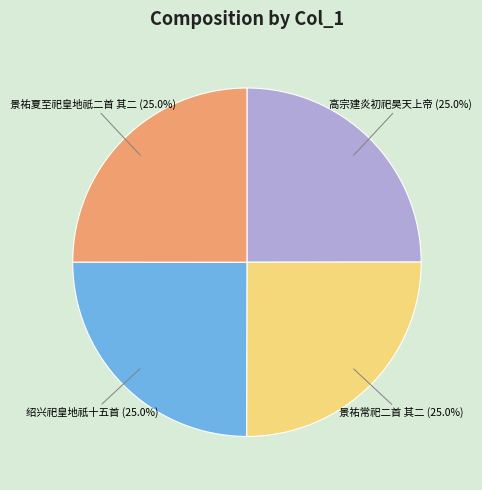

To the nearest percent, what is the average slice percentage?

25%